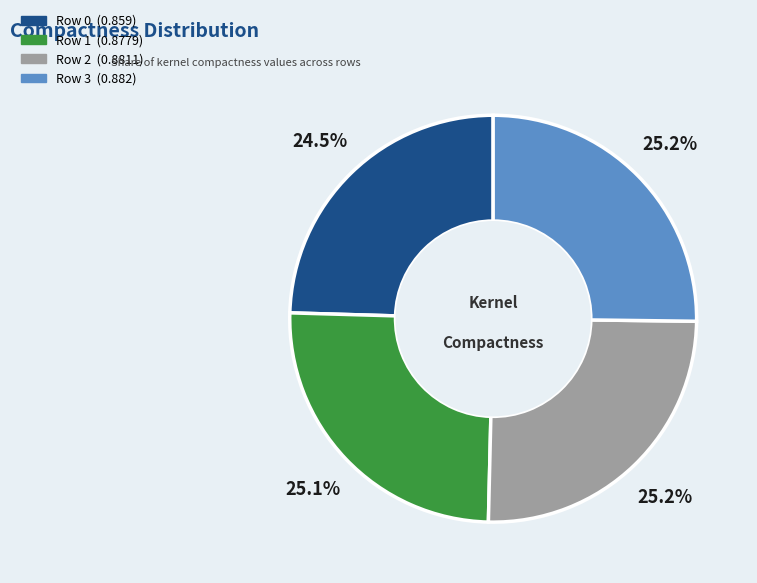

To the nearest percent, what portion does Row 2 represent?

25%